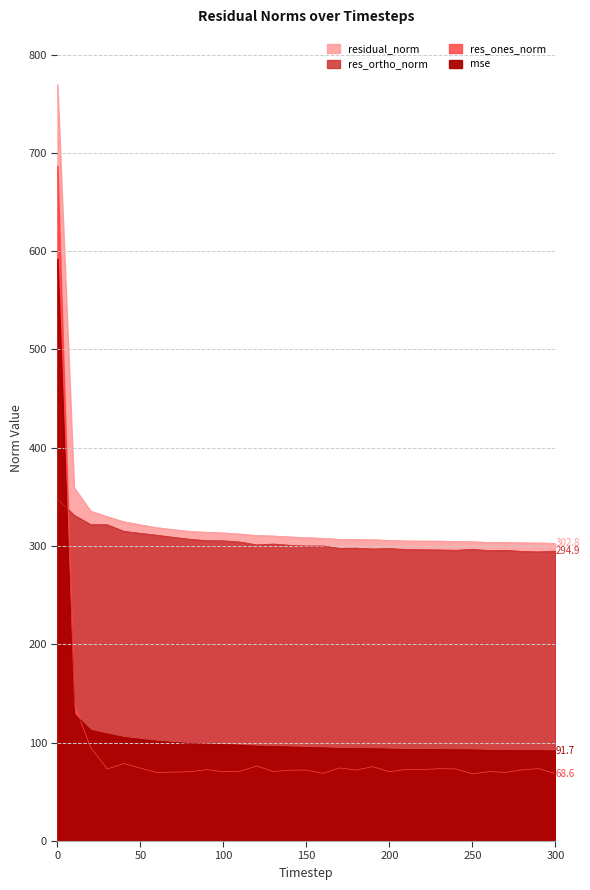

Reading left to right, list all the values displayed in this chart.

mse: 0=592.0	10=129.3	20=112.7	30=108.9	40=105.5	50=103.5	60=101.6	70=100.3	80=99.2	90=98.7	100=98.2	110=97.5	120=96.6	130=96.3	140=95.7	150=95.2	160=94.8	170=94.2	180=94.0	190=94.0	200=93.5	210=93.2	220=93.1	230=93.1	240=92.9	250=92.7	260=92.3	270=92.3	280=92.0	290=91.9	300=91.7
res_ones_norm: 0=686.4	10=139.2	20=95.2	30=73.3	40=78.8	50=74.1	60=69.6	70=70.1	80=70.5	90=72.7	100=70.5	110=71.0	120=76.3	130=70.7	140=72.1	150=72.2	160=68.9	170=74.3	180=72.2	190=75.7	200=70.5	210=72.9	220=72.8	230=73.6	240=73.4	250=68.3	260=70.6	270=69.8	280=72.4	290=73.6	300=68.6
res_ortho_norm: 0=347.6	10=331.5	20=321.9	30=321.7	40=315.1	50=313.0	60=311.0	70=308.9	80=306.9	90=305.6	100=305.4	110=304.1	120=301.3	130=302.1	140=300.8	150=300.1	160=300.1	170=297.8	180=298.0	190=297.1	200=297.6	210=296.4	220=296.3	230=296.1	240=295.8	250=296.8	260=295.4	270=295.7	280=294.6	290=294.1	300=294.9
residual_norm: 0=769.4	10=359.5	20=335.6	30=330.0	40=324.8	50=321.7	60=318.7	70=316.7	80=314.9	90=314.1	100=313.4	110=312.3	120=310.8	130=310.3	140=309.4	150=308.6	160=307.9	170=306.9	180=306.6	190=306.5	200=305.8	210=305.3	220=305.1	230=305.1	240=304.7	250=304.5	260=303.7	270=303.9	280=303.3	290=303.2	300=302.8